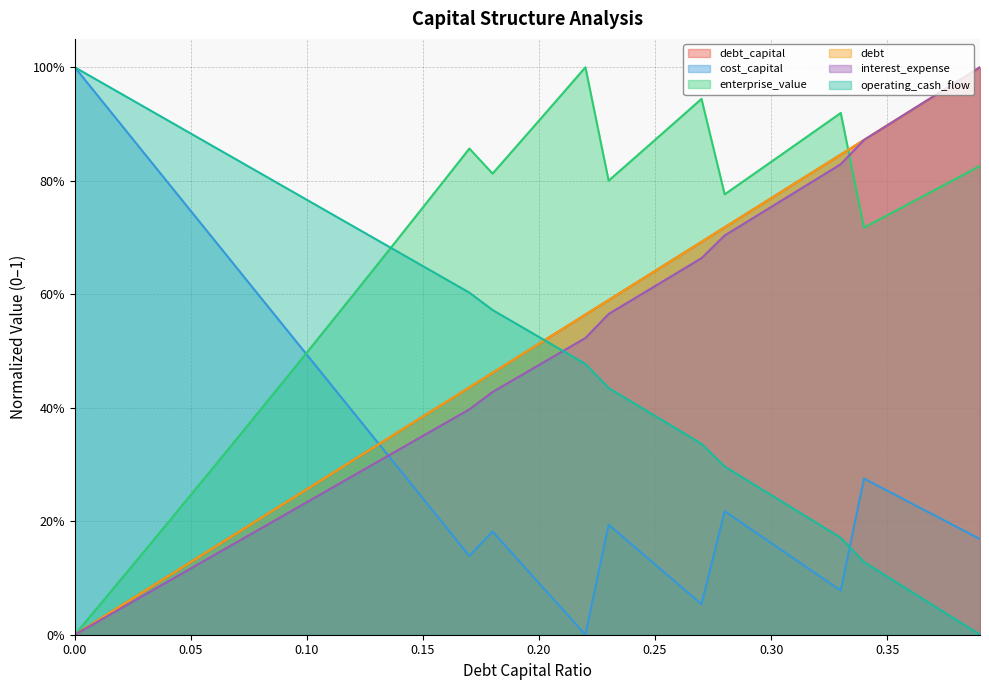

Reading right to left, transcribe all the data shown in this chart.

debt_capital: 0.39=1.0	0.38=1.0	0.37=0.9	0.36=0.9	0.35=0.9	0.34=0.9	0.33=0.8	0.32=0.8	0.31=0.8	0.3=0.8	0.29=0.7	0.28=0.7	0.27=0.7	0.26=0.7	0.25=0.6	0.24=0.6	0.23=0.6	0.22=0.6	0.21=0.5	0.2=0.5	0.19=0.5	0.18=0.5	0.17=0.4	0.16=0.4	0.15=0.4	0.14=0.4	0.13=0.3	0.12=0.3	0.11=0.3	0.1=0.3	0.09=0.2	0.08=0.2	0.07=0.2	0.06=0.2	0.05=0.1	0.04=0.1	0.03=0.1	0.02=0.1	0.01=0.0	0.0=0.0
cost_capital: 0.39=0.2	0.38=0.2	0.37=0.2	0.36=0.2	0.35=0.3	0.34=0.3	0.33=0.1	0.32=0.1	0.31=0.1	0.3=0.2	0.29=0.2	0.28=0.2	0.27=0.1	0.26=0.1	0.25=0.1	0.24=0.2	0.23=0.2	0.22=0.0	0.21=0.0	0.2=0.1	0.19=0.1	0.18=0.2	0.17=0.1	0.16=0.2	0.15=0.2	0.14=0.3	0.13=0.3	0.12=0.4	0.11=0.4	0.1=0.5	0.09=0.5	0.08=0.6	0.07=0.6	0.06=0.7	0.05=0.7	0.04=0.8	0.03=0.8	0.02=0.9	0.01=0.9	0.0=1.0
enterprise_value: 0.39=0.8	0.38=0.8	0.37=0.8	0.36=0.8	0.35=0.7	0.34=0.7	0.33=0.9	0.32=0.9	0.31=0.9	0.3=0.8	0.29=0.8	0.28=0.8	0.27=0.9	0.26=0.9	0.25=0.9	0.24=0.8	0.23=0.8	0.22=1.0	0.21=1.0	0.2=0.9	0.19=0.9	0.18=0.8	0.17=0.9	0.16=0.8	0.15=0.8	0.14=0.7	0.13=0.7	0.12=0.6	0.11=0.5	0.1=0.5	0.09=0.4	0.08=0.4	0.07=0.3	0.06=0.3	0.05=0.2	0.04=0.2	0.03=0.1	0.02=0.1	0.01=0.0	0.0=0.0
debt: 0.39=1.0	0.38=1.0	0.37=0.9	0.36=0.9	0.35=0.9	0.34=0.9	0.33=0.8	0.32=0.8	0.31=0.8	0.3=0.8	0.29=0.7	0.28=0.7	0.27=0.7	0.26=0.7	0.25=0.6	0.24=0.6	0.23=0.6	0.22=0.6	0.21=0.5	0.2=0.5	0.19=0.5	0.18=0.5	0.17=0.4	0.16=0.4	0.15=0.4	0.14=0.4	0.13=0.3	0.12=0.3	0.11=0.3	0.1=0.3	0.09=0.2	0.08=0.2	0.07=0.2	0.06=0.2	0.05=0.1	0.04=0.1	0.03=0.1	0.02=0.1	0.01=0.0	0.0=0.0
interest_expense: 0.39=1.0	0.38=1.0	0.37=0.9	0.36=0.9	0.35=0.9	0.34=0.9	0.33=0.8	0.32=0.8	0.31=0.8	0.3=0.8	0.29=0.7	0.28=0.7	0.27=0.7	0.26=0.6	0.25=0.6	0.24=0.6	0.23=0.6	0.22=0.5	0.21=0.5	0.2=0.5	0.19=0.5	0.18=0.4	0.17=0.4	0.16=0.4	0.15=0.4	0.14=0.3	0.13=0.3	0.12=0.3	0.11=0.3	0.1=0.2	0.09=0.2	0.08=0.2	0.07=0.2	0.06=0.1	0.05=0.1	0.04=0.1	0.03=0.1	0.02=0.0	0.01=0.0	0.0=0.0
operating_cash_flow: 0.39=0.0	0.38=0.0	0.37=0.1	0.36=0.1	0.35=0.1	0.34=0.1	0.33=0.2	0.32=0.2	0.31=0.2	0.3=0.2	0.29=0.3	0.28=0.3	0.27=0.3	0.26=0.4	0.25=0.4	0.24=0.4	0.23=0.4	0.22=0.5	0.21=0.5	0.2=0.5	0.19=0.5	0.18=0.6	0.17=0.6	0.16=0.6	0.15=0.6	0.14=0.7	0.13=0.7	0.12=0.7	0.11=0.7	0.1=0.8	0.09=0.8	0.08=0.8	0.07=0.8	0.06=0.9	0.05=0.9	0.04=0.9	0.03=0.9	0.02=1.0	0.01=1.0	0.0=1.0